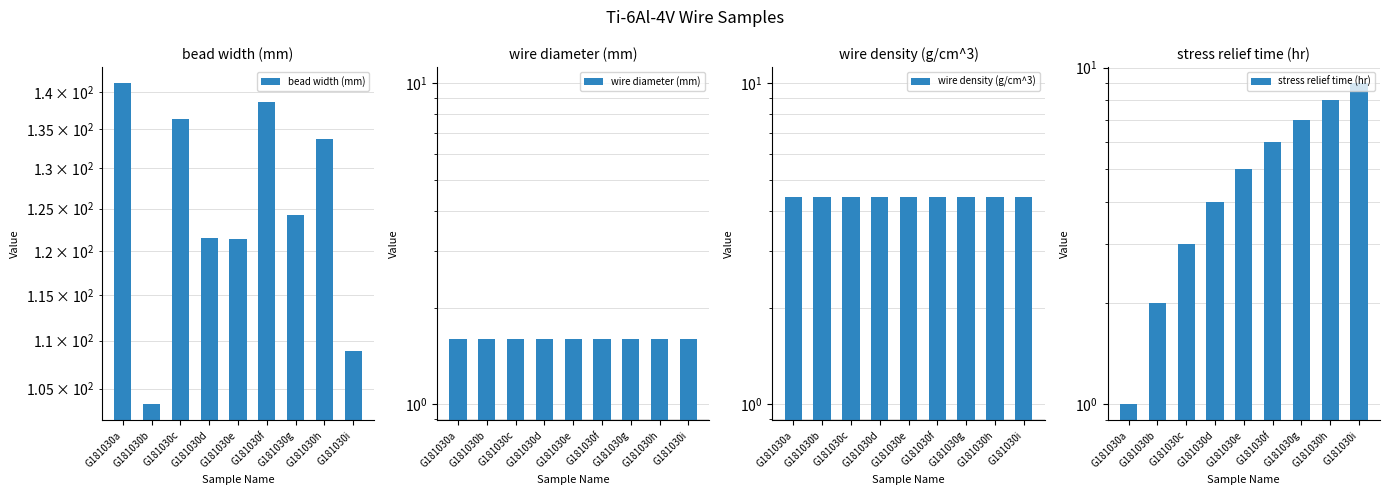

The bead width (mm) series shows 141.2 at G181030a. True or false?

True